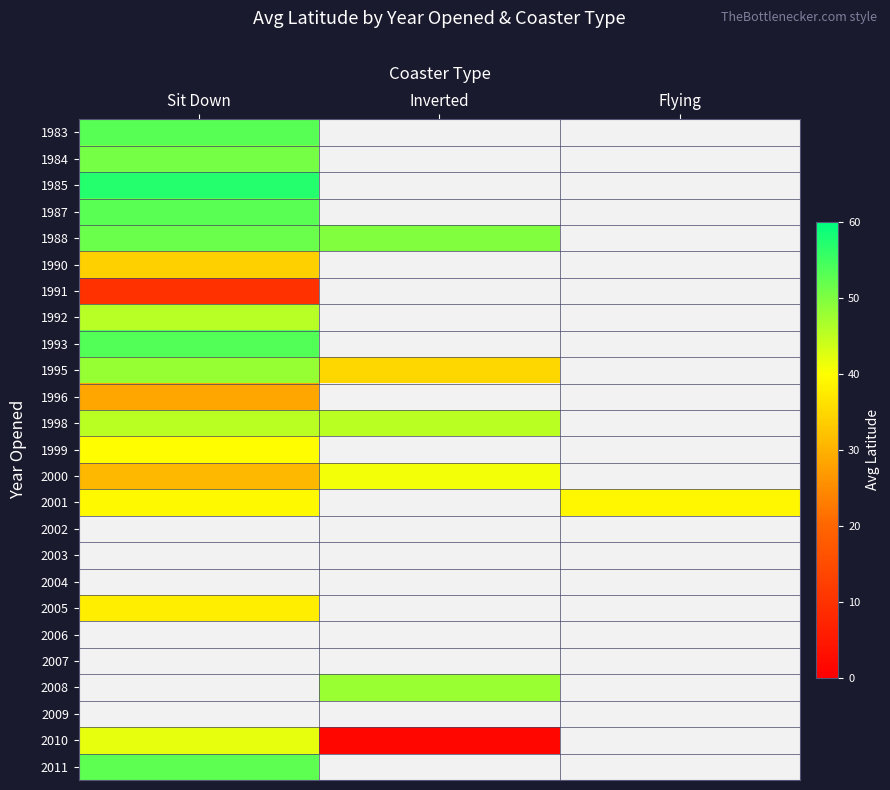

Where is 1990 nearest to the value 33?

Sit Down